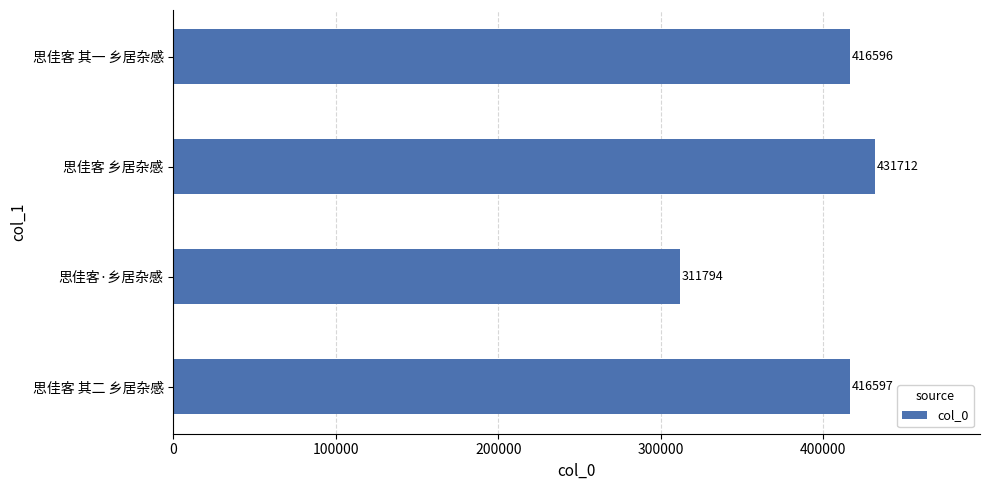

What is the ratio of the value at 思佳客 乡居杂感 to the value at 思佳客 其二 乡居杂感?

1.0